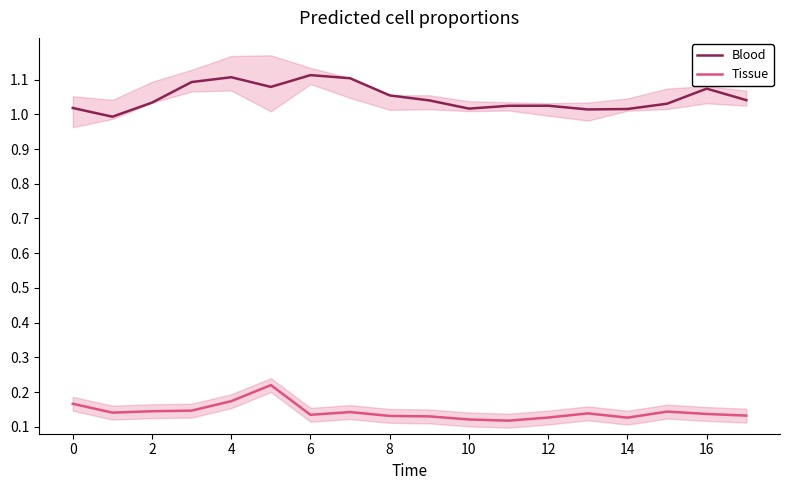

Which category has the lowest value in the Tissue series?

11